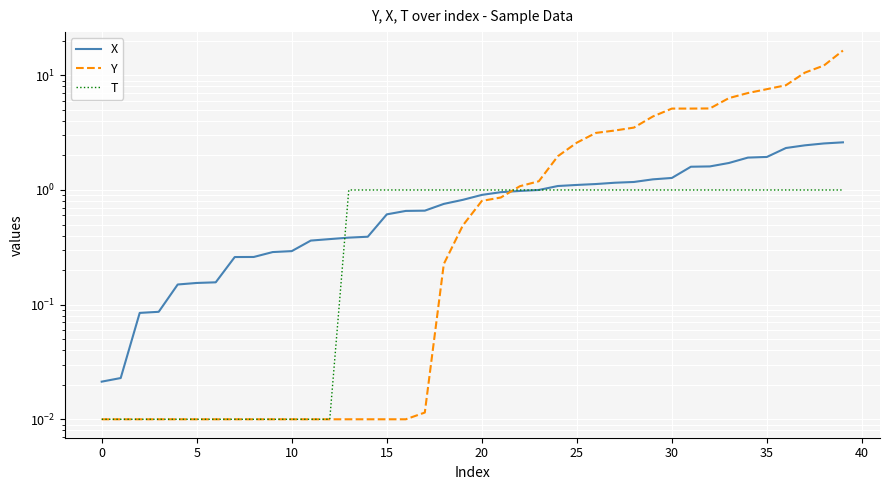

What are all the series names shown in the legend?

X, Y, T